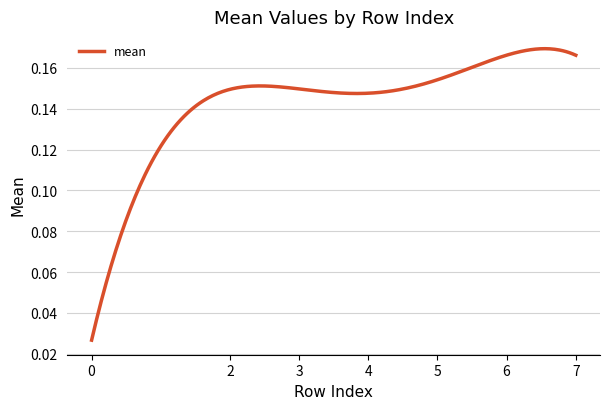

What is the sum of all values?

42.7